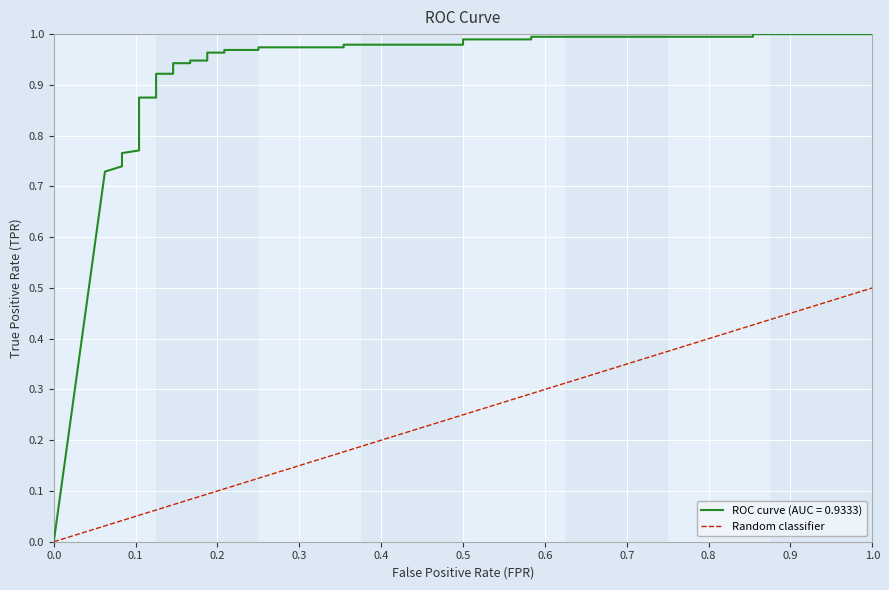

True or false: the data has more than 1 interior local peaks.

False